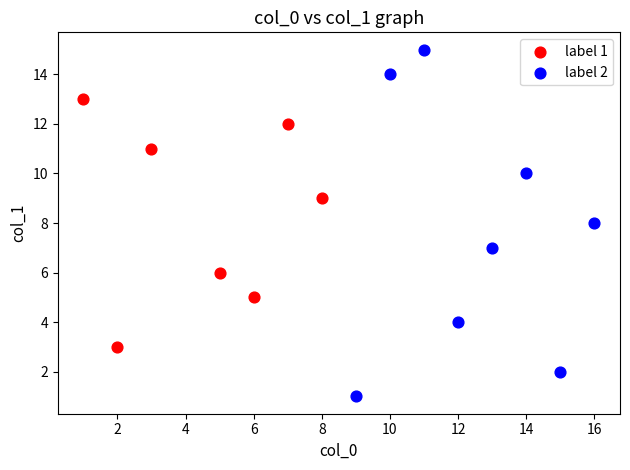

What are all the series names shown in the legend?

label 1, label 2